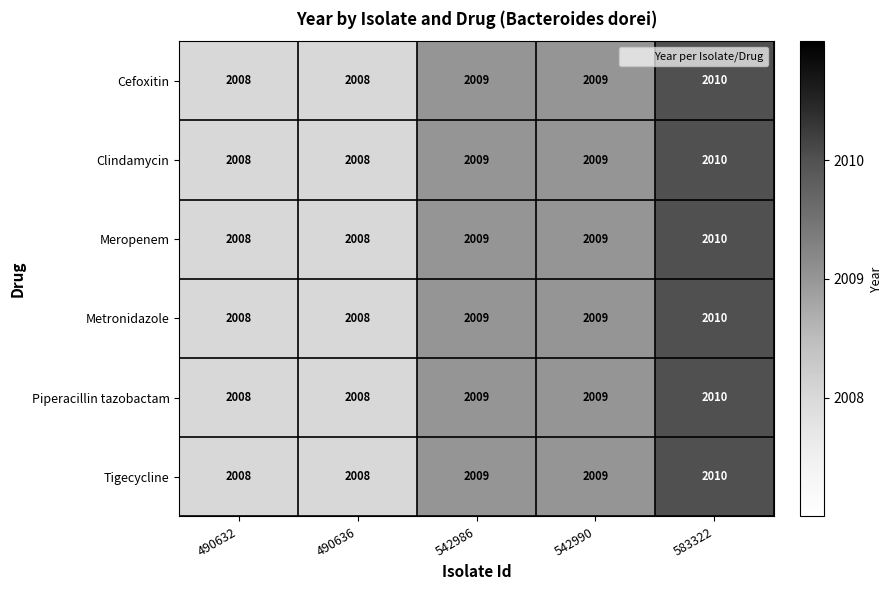

What is the sum of all Piperacillin tazobactam values?

10044